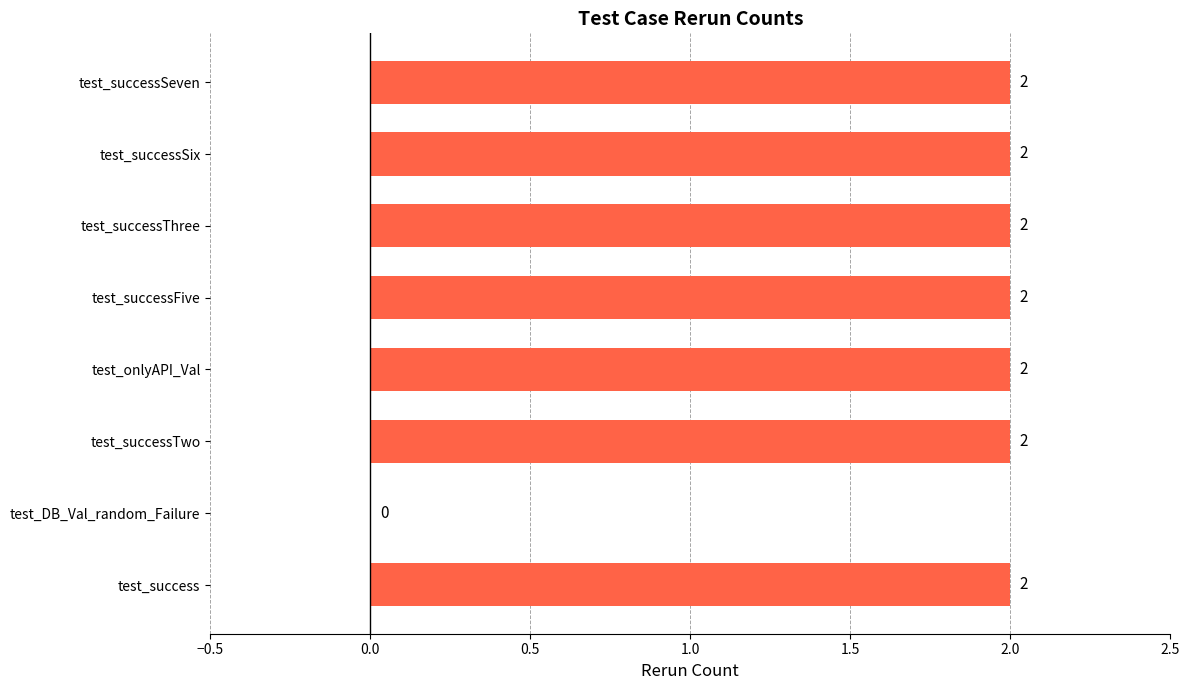

Reading bottom to top, list all the values displayed in this chart.

test_success=2	test_DB_Val_random_Failure=0	test_successTwo=2	test_onlyAPI_Val=2	test_successFive=2	test_successThree=2	test_successSix=2	test_successSeven=2